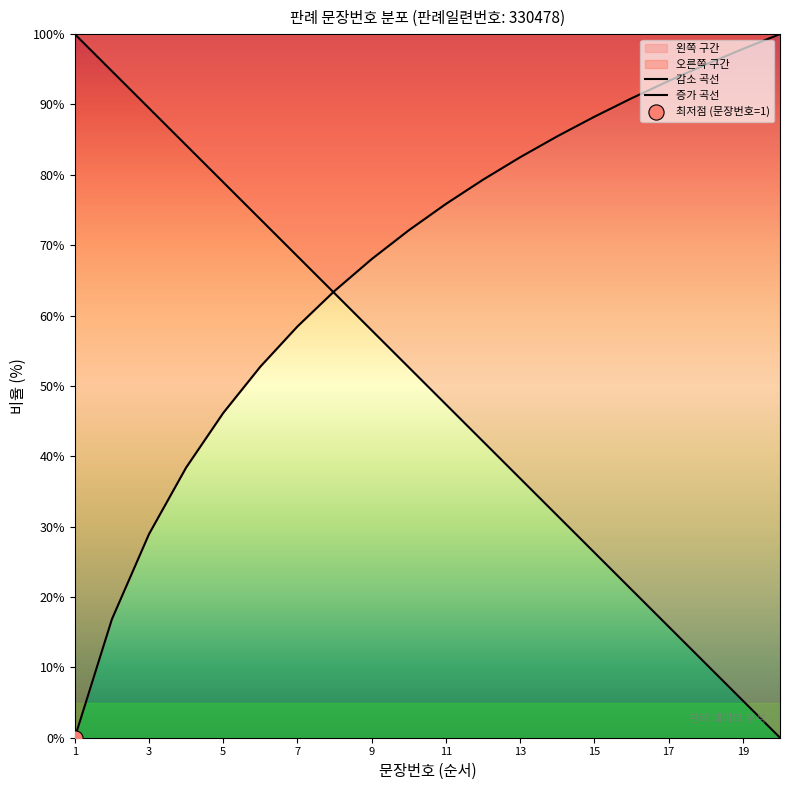

Which series contains the highest Y value?

감소 곡선